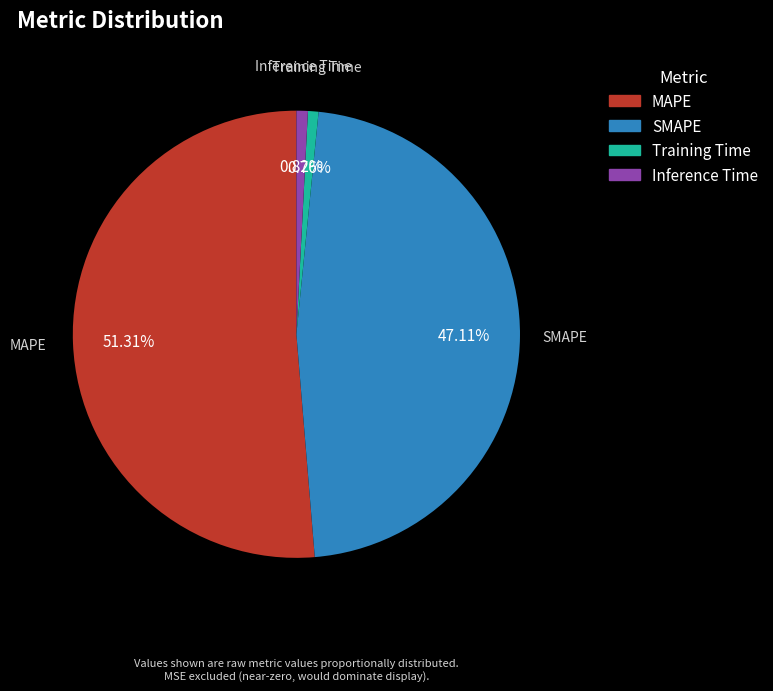

Is the sum of Inference Time and Training Time greater than half?

No